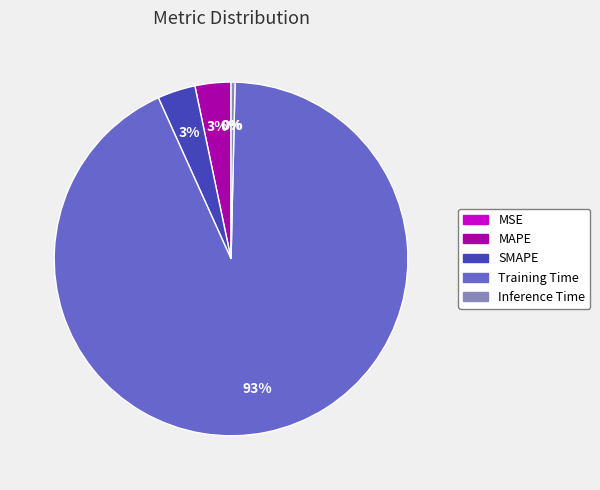

Which category has the biggest portion of the pie?

Training Time